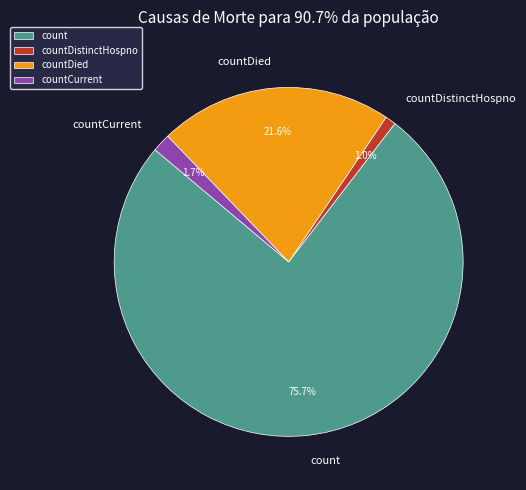

Combined, what portion of the pie is count and countDied?

97.3%